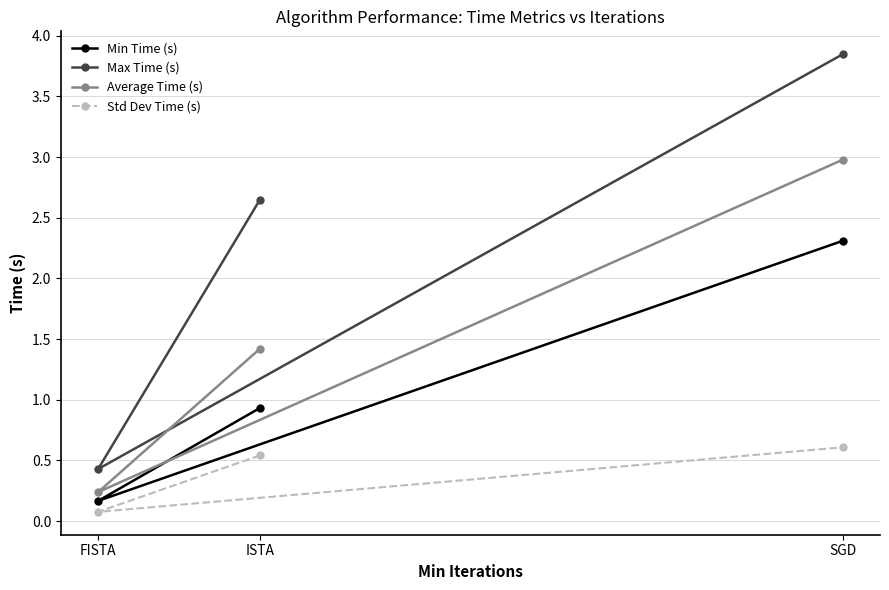

At how many categories does at least one series exceed 1?

2